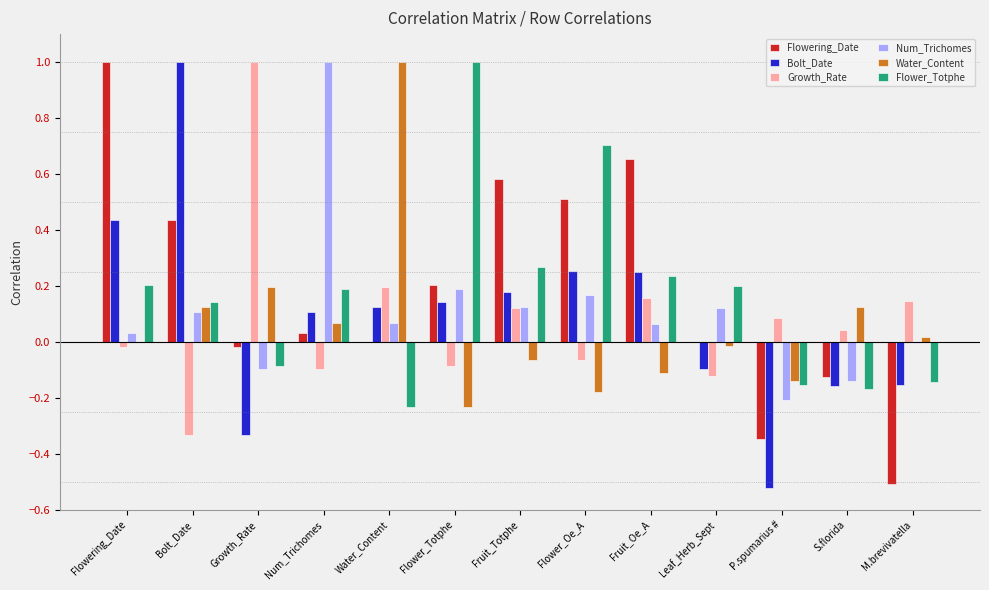

What is the total value across all series at M.brevivatella?

-0.6